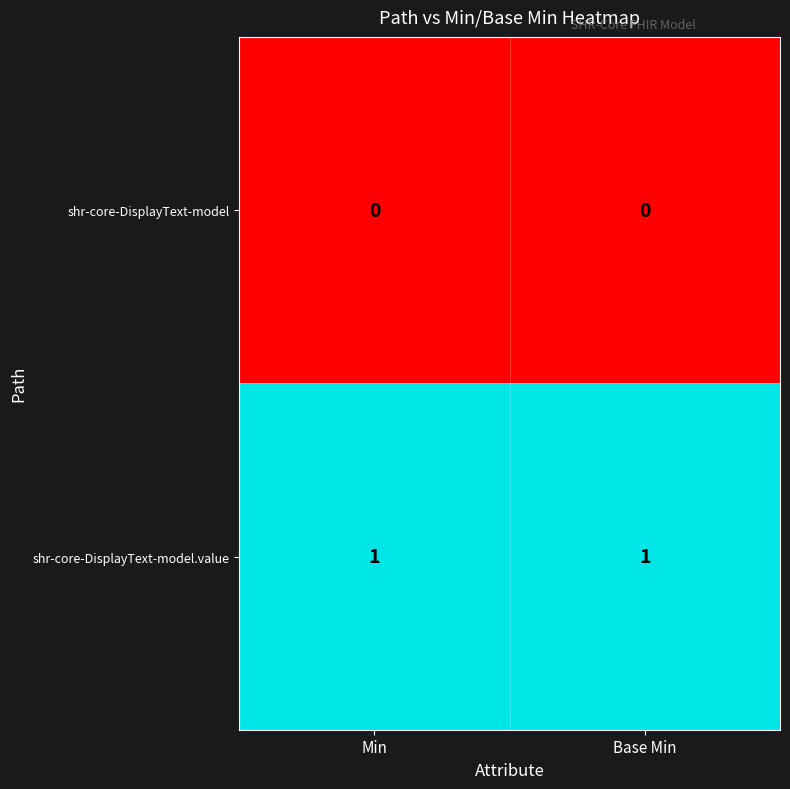

Reading right to left, what are all the values shown in this chart?

shr-core-DisplayText-model: 0	0
shr-core-DisplayText-model.value: 1	1